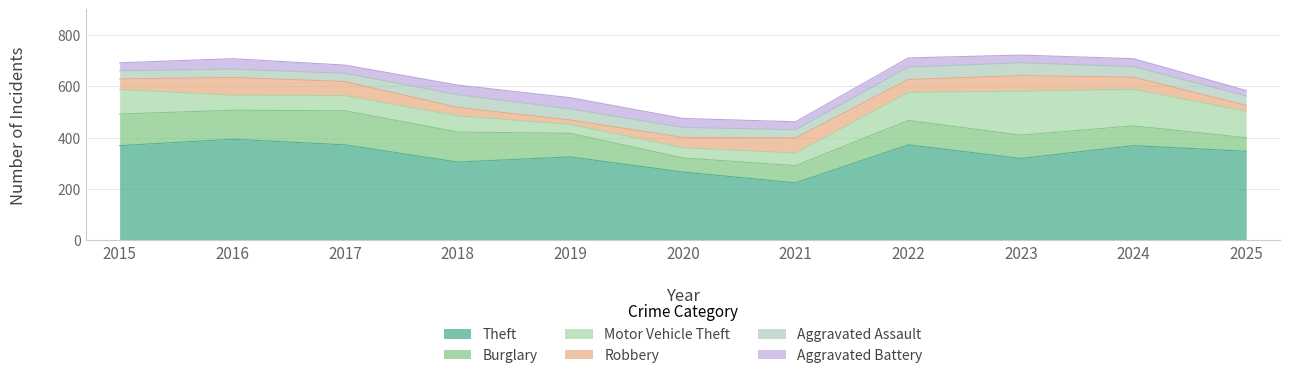

Is it true that Aggravated Battery equals 30 at 2023?

True